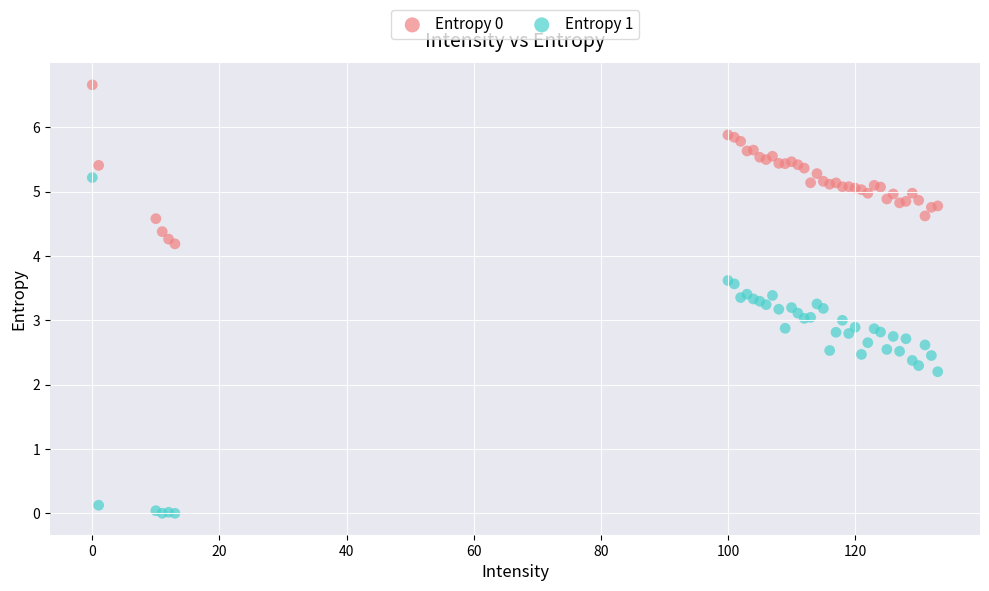

What is the X range (max minus min) for the scatter plot?

133.0